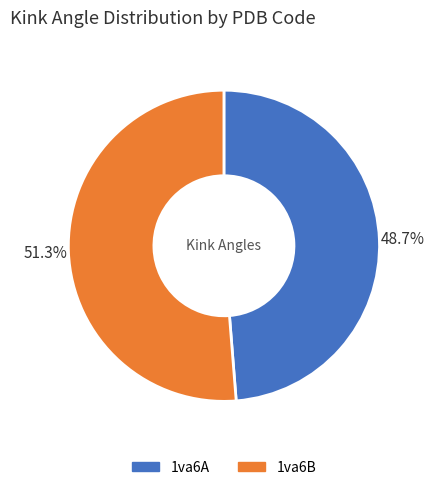

Which slice is the largest?

1va6B